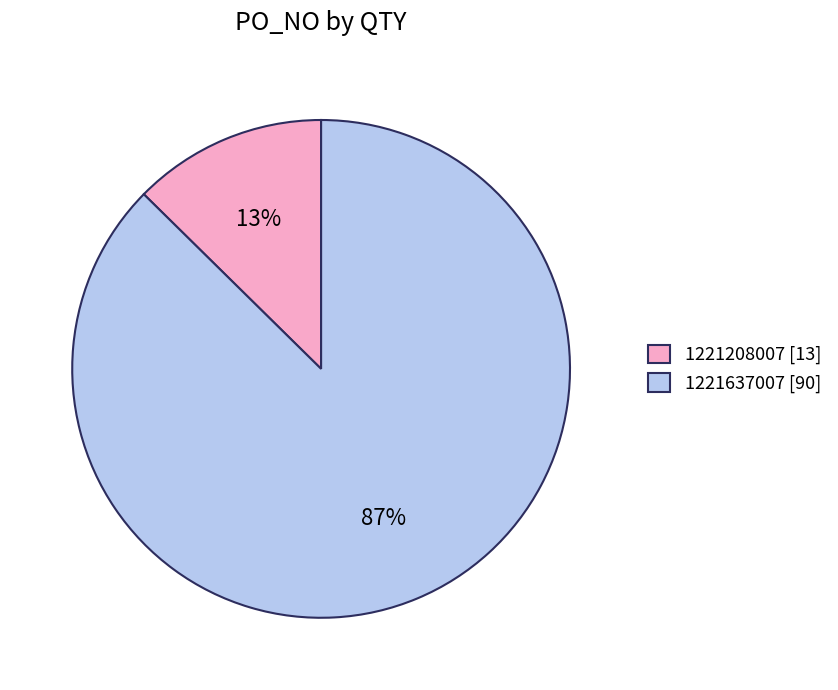

To the nearest percent, what percentage of the pie is 1221208007?

13%